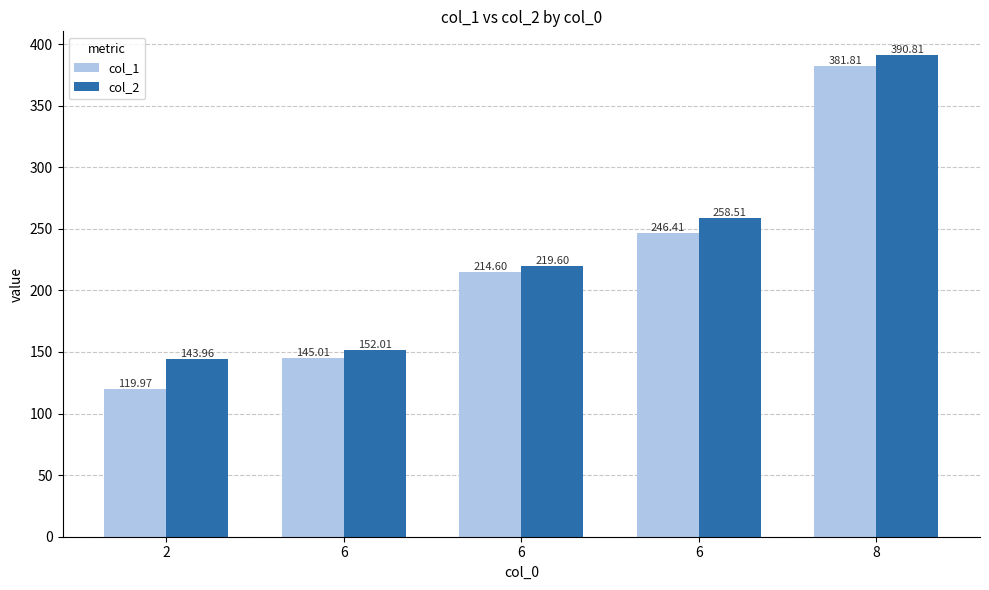

What are all the series names shown in the legend?

col_1, col_2